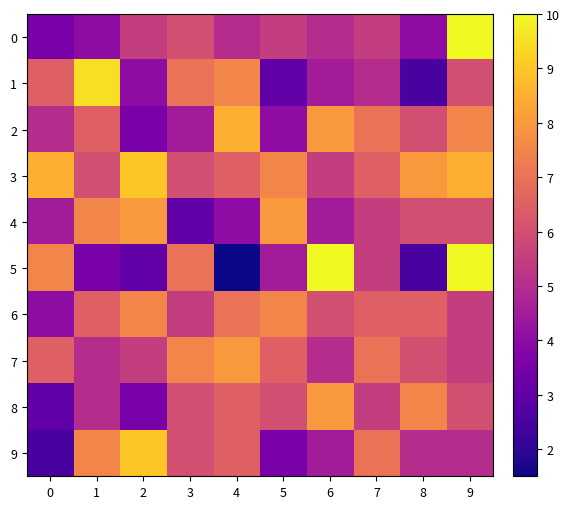

What is the minimum value shown in the chart?

1.5